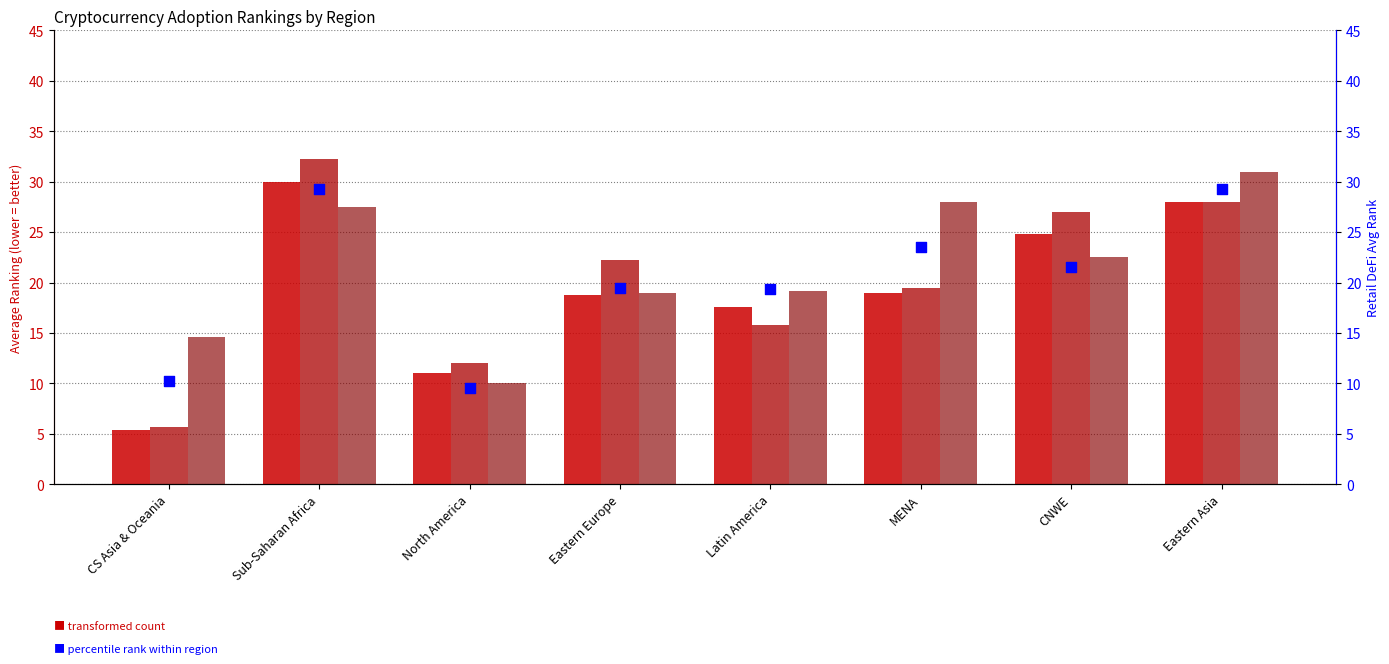

At how many categories does at least one series exceed 27?

3